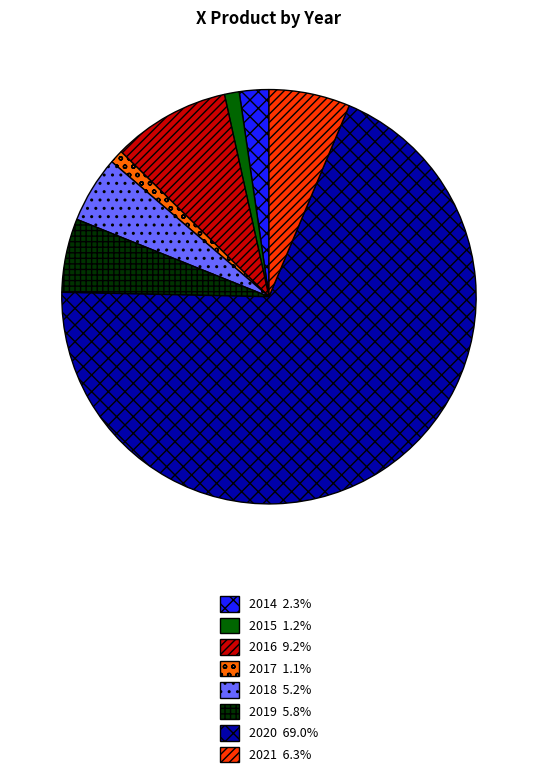

Combined, do 2016 and 2021 account for over 50%?

No